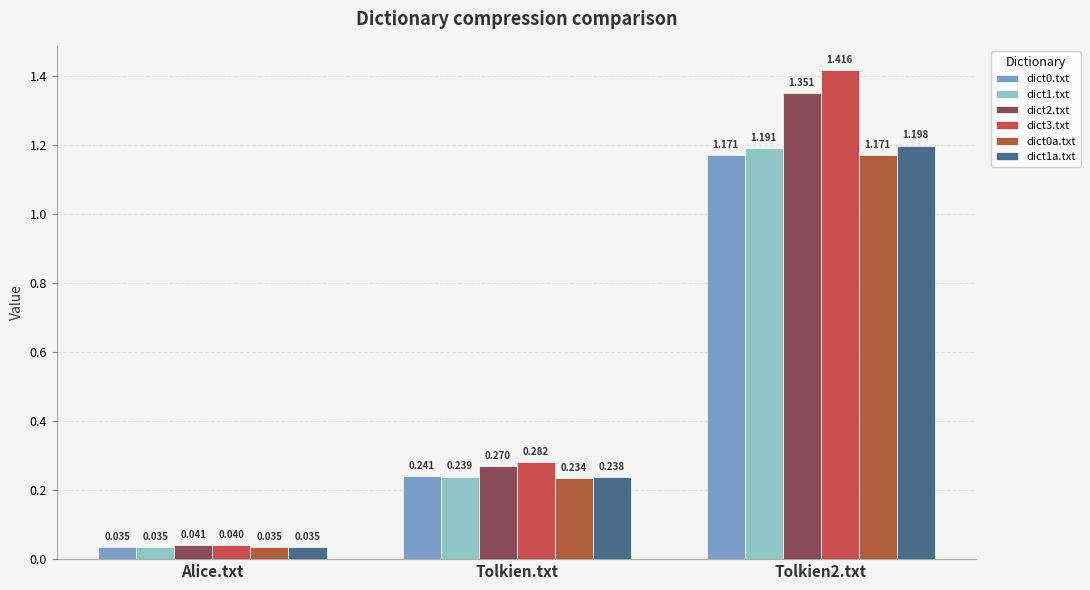

Reading left to right, what are all the values shown in this chart?

dict0.txt: Alice.txt=0.0	Tolkien.txt=0.2	Tolkien2.txt=1.2
dict1.txt: Alice.txt=0.0	Tolkien.txt=0.2	Tolkien2.txt=1.2
dict2.txt: Alice.txt=0.0	Tolkien.txt=0.3	Tolkien2.txt=1.4
dict3.txt: Alice.txt=0.0	Tolkien.txt=0.3	Tolkien2.txt=1.4
dict0a.txt: Alice.txt=0.0	Tolkien.txt=0.2	Tolkien2.txt=1.2
dict1a.txt: Alice.txt=0.0	Tolkien.txt=0.2	Tolkien2.txt=1.2